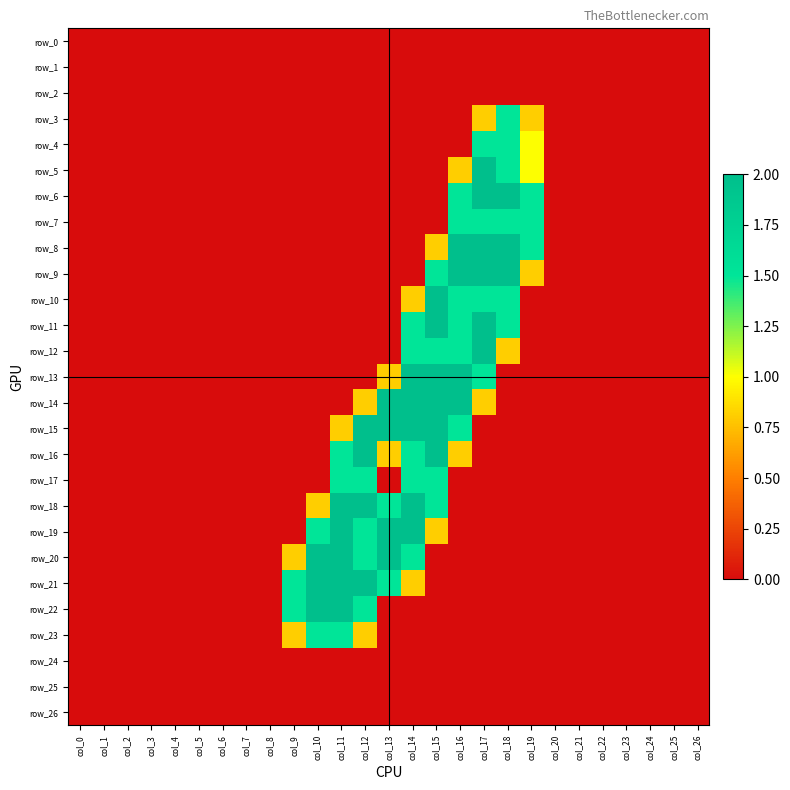

Reading left to right, extract all data points from this chart.

row_0: col_0=0.0	col_1=0.0	col_2=0.0	col_3=0.0	col_4=0.0	col_5=0.0	col_6=0.0	col_7=0.0	col_8=0.0	col_9=0.0	col_10=0.0	col_11=0.0	col_12=0.0	col_13=0.0	col_14=0.0	col_15=0.0	col_16=0.0	col_17=0.0	col_18=0.0	col_19=0.0	col_20=0.0	col_21=0.0	col_22=0.0	col_23=0.0	col_24=0.0	col_25=0.0	col_26=0.0
row_1: col_0=0.0	col_1=0.0	col_2=0.0	col_3=0.0	col_4=0.0	col_5=0.0	col_6=0.0	col_7=0.0	col_8=0.0	col_9=0.0	col_10=0.0	col_11=0.0	col_12=0.0	col_13=0.0	col_14=0.0	col_15=0.0	col_16=0.0	col_17=0.0	col_18=0.0	col_19=0.0	col_20=0.0	col_21=0.0	col_22=0.0	col_23=0.0	col_24=0.0	col_25=0.0	col_26=0.0
row_2: col_0=0.0	col_1=0.0	col_2=0.0	col_3=0.0	col_4=0.0	col_5=0.0	col_6=0.0	col_7=0.0	col_8=0.0	col_9=0.0	col_10=0.0	col_11=0.0	col_12=0.0	col_13=0.0	col_14=0.0	col_15=0.0	col_16=0.0	col_17=0.0	col_18=0.0	col_19=0.0	col_20=0.0	col_21=0.0	col_22=0.0	col_23=0.0	col_24=0.0	col_25=0.0	col_26=0.0
row_3: col_0=0.0	col_1=0.0	col_2=0.0	col_3=0.0	col_4=0.0	col_5=0.0	col_6=0.0	col_7=0.0	col_8=0.0	col_9=0.0	col_10=0.0	col_11=0.0	col_12=0.0	col_13=0.0	col_14=0.0	col_15=0.0	col_16=0.0	col_17=0.8	col_18=1.5	col_19=0.8	col_20=0.0	col_21=0.0	col_22=0.0	col_23=0.0	col_24=0.0	col_25=0.0	col_26=0.0
row_4: col_0=0.0	col_1=0.0	col_2=0.0	col_3=0.0	col_4=0.0	col_5=0.0	col_6=0.0	col_7=0.0	col_8=0.0	col_9=0.0	col_10=0.0	col_11=0.0	col_12=0.0	col_13=0.0	col_14=0.0	col_15=0.0	col_16=0.0	col_17=1.5	col_18=1.5	col_19=1.0	col_20=0.0	col_21=0.0	col_22=0.0	col_23=0.0	col_24=0.0	col_25=0.0	col_26=0.0
row_5: col_0=0.0	col_1=0.0	col_2=0.0	col_3=0.0	col_4=0.0	col_5=0.0	col_6=0.0	col_7=0.0	col_8=0.0	col_9=0.0	col_10=0.0	col_11=0.0	col_12=0.0	col_13=0.0	col_14=0.0	col_15=0.0	col_16=0.8	col_17=2.0	col_18=1.5	col_19=1.0	col_20=0.0	col_21=0.0	col_22=0.0	col_23=0.0	col_24=0.0	col_25=0.0	col_26=0.0
row_6: col_0=0.0	col_1=0.0	col_2=0.0	col_3=0.0	col_4=0.0	col_5=0.0	col_6=0.0	col_7=0.0	col_8=0.0	col_9=0.0	col_10=0.0	col_11=0.0	col_12=0.0	col_13=0.0	col_14=0.0	col_15=0.0	col_16=1.5	col_17=2.0	col_18=2.0	col_19=1.5	col_20=0.0	col_21=0.0	col_22=0.0	col_23=0.0	col_24=0.0	col_25=0.0	col_26=0.0
row_7: col_0=0.0	col_1=0.0	col_2=0.0	col_3=0.0	col_4=0.0	col_5=0.0	col_6=0.0	col_7=0.0	col_8=0.0	col_9=0.0	col_10=0.0	col_11=0.0	col_12=0.0	col_13=0.0	col_14=0.0	col_15=0.0	col_16=1.5	col_17=1.5	col_18=1.5	col_19=1.5	col_20=0.0	col_21=0.0	col_22=0.0	col_23=0.0	col_24=0.0	col_25=0.0	col_26=0.0
row_8: col_0=0.0	col_1=0.0	col_2=0.0	col_3=0.0	col_4=0.0	col_5=0.0	col_6=0.0	col_7=0.0	col_8=0.0	col_9=0.0	col_10=0.0	col_11=0.0	col_12=0.0	col_13=0.0	col_14=0.0	col_15=0.8	col_16=2.0	col_17=2.0	col_18=2.0	col_19=1.5	col_20=0.0	col_21=0.0	col_22=0.0	col_23=0.0	col_24=0.0	col_25=0.0	col_26=0.0
row_9: col_0=0.0	col_1=0.0	col_2=0.0	col_3=0.0	col_4=0.0	col_5=0.0	col_6=0.0	col_7=0.0	col_8=0.0	col_9=0.0	col_10=0.0	col_11=0.0	col_12=0.0	col_13=0.0	col_14=0.0	col_15=1.5	col_16=2.0	col_17=2.0	col_18=2.0	col_19=0.8	col_20=0.0	col_21=0.0	col_22=0.0	col_23=0.0	col_24=0.0	col_25=0.0	col_26=0.0
row_10: col_0=0.0	col_1=0.0	col_2=0.0	col_3=0.0	col_4=0.0	col_5=0.0	col_6=0.0	col_7=0.0	col_8=0.0	col_9=0.0	col_10=0.0	col_11=0.0	col_12=0.0	col_13=0.0	col_14=0.8	col_15=2.0	col_16=1.5	col_17=1.5	col_18=1.5	col_19=0.0	col_20=0.0	col_21=0.0	col_22=0.0	col_23=0.0	col_24=0.0	col_25=0.0	col_26=0.0
row_11: col_0=0.0	col_1=0.0	col_2=0.0	col_3=0.0	col_4=0.0	col_5=0.0	col_6=0.0	col_7=0.0	col_8=0.0	col_9=0.0	col_10=0.0	col_11=0.0	col_12=0.0	col_13=0.0	col_14=1.5	col_15=2.0	col_16=1.5	col_17=2.0	col_18=1.5	col_19=0.0	col_20=0.0	col_21=0.0	col_22=0.0	col_23=0.0	col_24=0.0	col_25=0.0	col_26=0.0
row_12: col_0=0.0	col_1=0.0	col_2=0.0	col_3=0.0	col_4=0.0	col_5=0.0	col_6=0.0	col_7=0.0	col_8=0.0	col_9=0.0	col_10=0.0	col_11=0.0	col_12=0.0	col_13=0.0	col_14=1.5	col_15=1.5	col_16=1.5	col_17=2.0	col_18=0.8	col_19=0.0	col_20=0.0	col_21=0.0	col_22=0.0	col_23=0.0	col_24=0.0	col_25=0.0	col_26=0.0
row_13: col_0=0.0	col_1=0.0	col_2=0.0	col_3=0.0	col_4=0.0	col_5=0.0	col_6=0.0	col_7=0.0	col_8=0.0	col_9=0.0	col_10=0.0	col_11=0.0	col_12=0.0	col_13=0.8	col_14=2.0	col_15=2.0	col_16=2.0	col_17=1.5	col_18=0.0	col_19=0.0	col_20=0.0	col_21=0.0	col_22=0.0	col_23=0.0	col_24=0.0	col_25=0.0	col_26=0.0
row_14: col_0=0.0	col_1=0.0	col_2=0.0	col_3=0.0	col_4=0.0	col_5=0.0	col_6=0.0	col_7=0.0	col_8=0.0	col_9=0.0	col_10=0.0	col_11=0.0	col_12=0.8	col_13=2.0	col_14=2.0	col_15=2.0	col_16=2.0	col_17=0.8	col_18=0.0	col_19=0.0	col_20=0.0	col_21=0.0	col_22=0.0	col_23=0.0	col_24=0.0	col_25=0.0	col_26=0.0
row_15: col_0=0.0	col_1=0.0	col_2=0.0	col_3=0.0	col_4=0.0	col_5=0.0	col_6=0.0	col_7=0.0	col_8=0.0	col_9=0.0	col_10=0.0	col_11=0.8	col_12=2.0	col_13=2.0	col_14=2.0	col_15=2.0	col_16=1.5	col_17=0.0	col_18=0.0	col_19=0.0	col_20=0.0	col_21=0.0	col_22=0.0	col_23=0.0	col_24=0.0	col_25=0.0	col_26=0.0
row_16: col_0=0.0	col_1=0.0	col_2=0.0	col_3=0.0	col_4=0.0	col_5=0.0	col_6=0.0	col_7=0.0	col_8=0.0	col_9=0.0	col_10=0.0	col_11=1.5	col_12=2.0	col_13=0.8	col_14=1.5	col_15=2.0	col_16=0.8	col_17=0.0	col_18=0.0	col_19=0.0	col_20=0.0	col_21=0.0	col_22=0.0	col_23=0.0	col_24=0.0	col_25=0.0	col_26=0.0
row_17: col_0=0.0	col_1=0.0	col_2=0.0	col_3=0.0	col_4=0.0	col_5=0.0	col_6=0.0	col_7=0.0	col_8=0.0	col_9=0.0	col_10=0.0	col_11=1.5	col_12=1.5	col_13=0.0	col_14=1.5	col_15=1.5	col_16=0.0	col_17=0.0	col_18=0.0	col_19=0.0	col_20=0.0	col_21=0.0	col_22=0.0	col_23=0.0	col_24=0.0	col_25=0.0	col_26=0.0
row_18: col_0=0.0	col_1=0.0	col_2=0.0	col_3=0.0	col_4=0.0	col_5=0.0	col_6=0.0	col_7=0.0	col_8=0.0	col_9=0.0	col_10=0.8	col_11=2.0	col_12=2.0	col_13=1.5	col_14=2.0	col_15=1.5	col_16=0.0	col_17=0.0	col_18=0.0	col_19=0.0	col_20=0.0	col_21=0.0	col_22=0.0	col_23=0.0	col_24=0.0	col_25=0.0	col_26=0.0
row_19: col_0=0.0	col_1=0.0	col_2=0.0	col_3=0.0	col_4=0.0	col_5=0.0	col_6=0.0	col_7=0.0	col_8=0.0	col_9=0.0	col_10=1.5	col_11=2.0	col_12=1.5	col_13=2.0	col_14=2.0	col_15=0.8	col_16=0.0	col_17=0.0	col_18=0.0	col_19=0.0	col_20=0.0	col_21=0.0	col_22=0.0	col_23=0.0	col_24=0.0	col_25=0.0	col_26=0.0
row_20: col_0=0.0	col_1=0.0	col_2=0.0	col_3=0.0	col_4=0.0	col_5=0.0	col_6=0.0	col_7=0.0	col_8=0.0	col_9=0.8	col_10=2.0	col_11=2.0	col_12=1.5	col_13=2.0	col_14=1.5	col_15=0.0	col_16=0.0	col_17=0.0	col_18=0.0	col_19=0.0	col_20=0.0	col_21=0.0	col_22=0.0	col_23=0.0	col_24=0.0	col_25=0.0	col_26=0.0
row_21: col_0=0.0	col_1=0.0	col_2=0.0	col_3=0.0	col_4=0.0	col_5=0.0	col_6=0.0	col_7=0.0	col_8=0.0	col_9=1.5	col_10=2.0	col_11=2.0	col_12=2.0	col_13=1.5	col_14=0.8	col_15=0.0	col_16=0.0	col_17=0.0	col_18=0.0	col_19=0.0	col_20=0.0	col_21=0.0	col_22=0.0	col_23=0.0	col_24=0.0	col_25=0.0	col_26=0.0
row_22: col_0=0.0	col_1=0.0	col_2=0.0	col_3=0.0	col_4=0.0	col_5=0.0	col_6=0.0	col_7=0.0	col_8=0.0	col_9=1.5	col_10=2.0	col_11=2.0	col_12=1.5	col_13=0.0	col_14=0.0	col_15=0.0	col_16=0.0	col_17=0.0	col_18=0.0	col_19=0.0	col_20=0.0	col_21=0.0	col_22=0.0	col_23=0.0	col_24=0.0	col_25=0.0	col_26=0.0
row_23: col_0=0.0	col_1=0.0	col_2=0.0	col_3=0.0	col_4=0.0	col_5=0.0	col_6=0.0	col_7=0.0	col_8=0.0	col_9=0.8	col_10=1.5	col_11=1.5	col_12=0.8	col_13=0.0	col_14=0.0	col_15=0.0	col_16=0.0	col_17=0.0	col_18=0.0	col_19=0.0	col_20=0.0	col_21=0.0	col_22=0.0	col_23=0.0	col_24=0.0	col_25=0.0	col_26=0.0
row_24: col_0=0.0	col_1=0.0	col_2=0.0	col_3=0.0	col_4=0.0	col_5=0.0	col_6=0.0	col_7=0.0	col_8=0.0	col_9=0.0	col_10=0.0	col_11=0.0	col_12=0.0	col_13=0.0	col_14=0.0	col_15=0.0	col_16=0.0	col_17=0.0	col_18=0.0	col_19=0.0	col_20=0.0	col_21=0.0	col_22=0.0	col_23=0.0	col_24=0.0	col_25=0.0	col_26=0.0
row_25: col_0=0.0	col_1=0.0	col_2=0.0	col_3=0.0	col_4=0.0	col_5=0.0	col_6=0.0	col_7=0.0	col_8=0.0	col_9=0.0	col_10=0.0	col_11=0.0	col_12=0.0	col_13=0.0	col_14=0.0	col_15=0.0	col_16=0.0	col_17=0.0	col_18=0.0	col_19=0.0	col_20=0.0	col_21=0.0	col_22=0.0	col_23=0.0	col_24=0.0	col_25=0.0	col_26=0.0
row_26: col_0=0.0	col_1=0.0	col_2=0.0	col_3=0.0	col_4=0.0	col_5=0.0	col_6=0.0	col_7=0.0	col_8=0.0	col_9=0.0	col_10=0.0	col_11=0.0	col_12=0.0	col_13=0.0	col_14=0.0	col_15=0.0	col_16=0.0	col_17=0.0	col_18=0.0	col_19=0.0	col_20=0.0	col_21=0.0	col_22=0.0	col_23=0.0	col_24=0.0	col_25=0.0	col_26=0.0